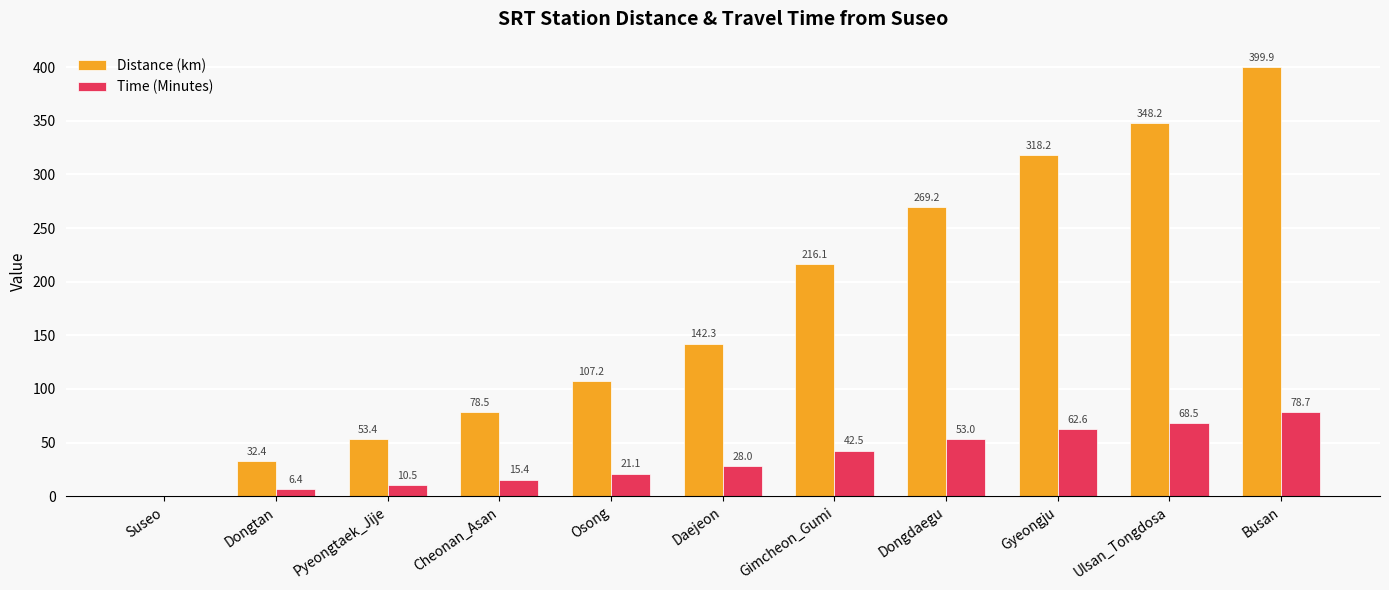

The Distance (km) series shows 216.1 at Gimcheon_Gumi. True or false?

True